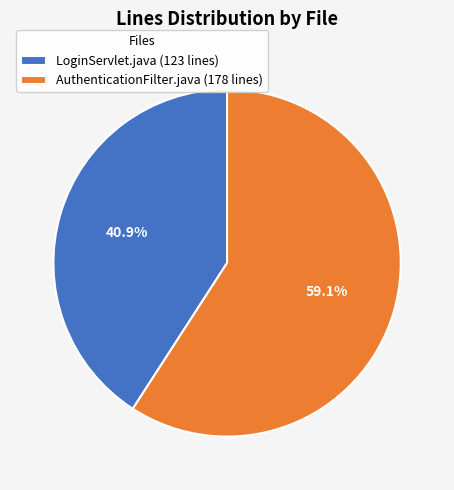

The LoginServlet.java slice represents 41% of the pie. True or false?

True